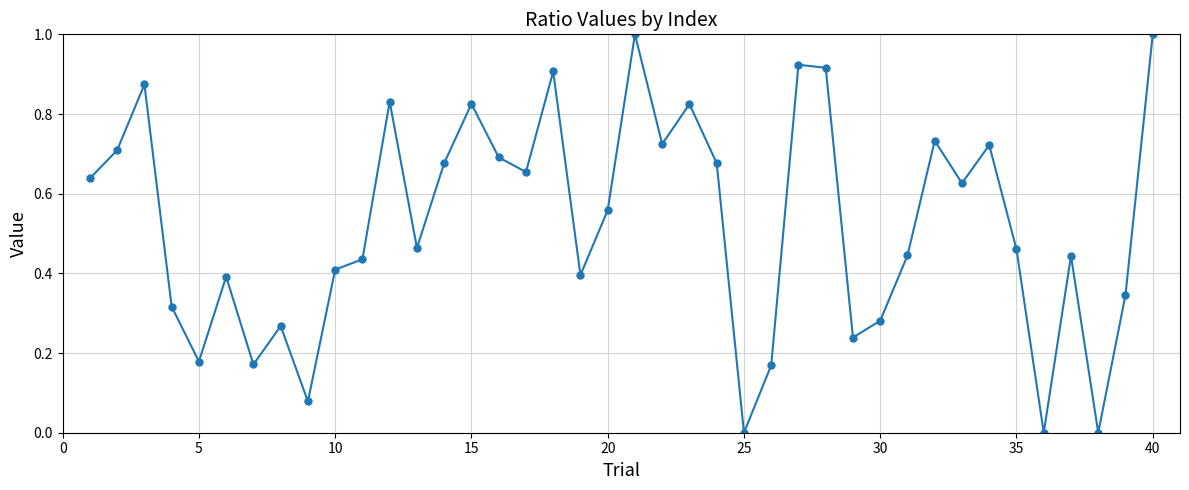

What is the value of the 36th point from the left?

0.0